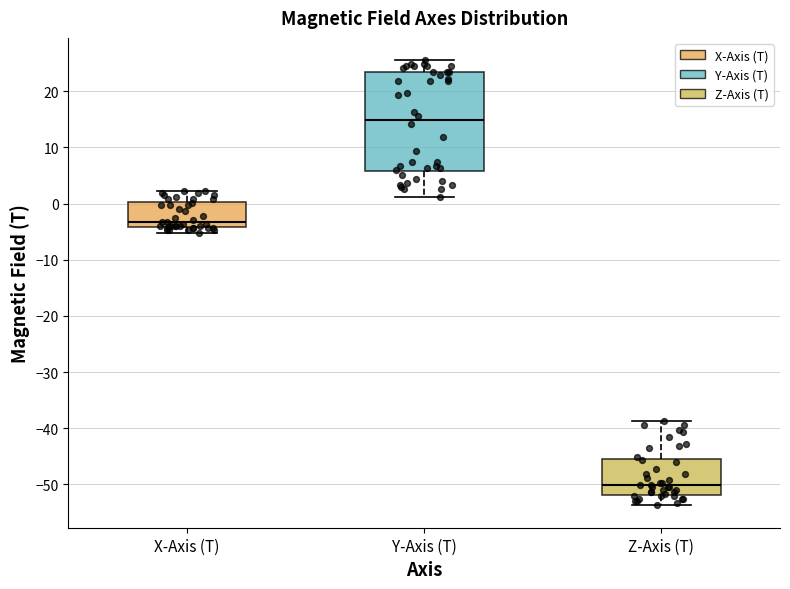

Reading left to right, read every box against the y-axis: the position of its median line, the range the box covers, and the ends of its whiskers. The values are not printed on the chart, so give them approximately, as read against the axis.

X-Axis (T): median -3, box -4 to 0, whiskers -5 to 2
Y-Axis (T): median 15, box 6 to 23, whiskers 1 to 26
Z-Axis (T): median -50, box -52 to -46, whiskers -54 to -39